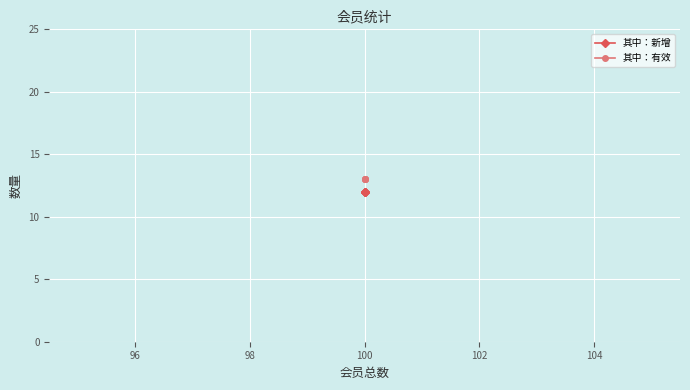

At 100, list the series in order from smallest to largest.

其中：新增, 其中：有效